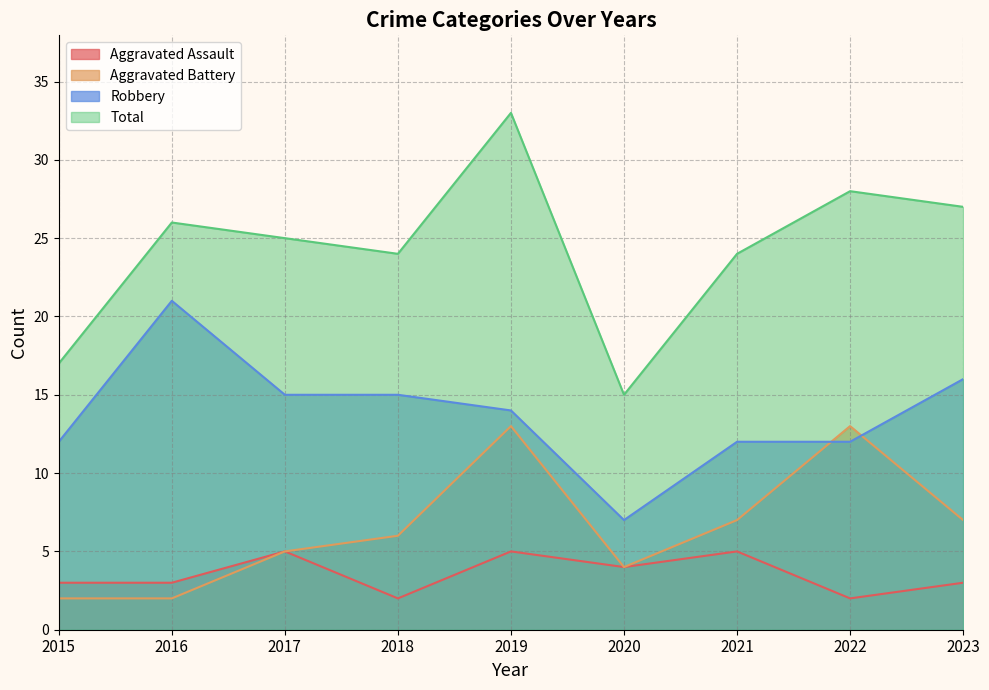

List the labels in order of Aggravated Assault value, smallest first.

2018, 2022, 2015, 2016, 2023, 2020, 2017, 2019, 2021